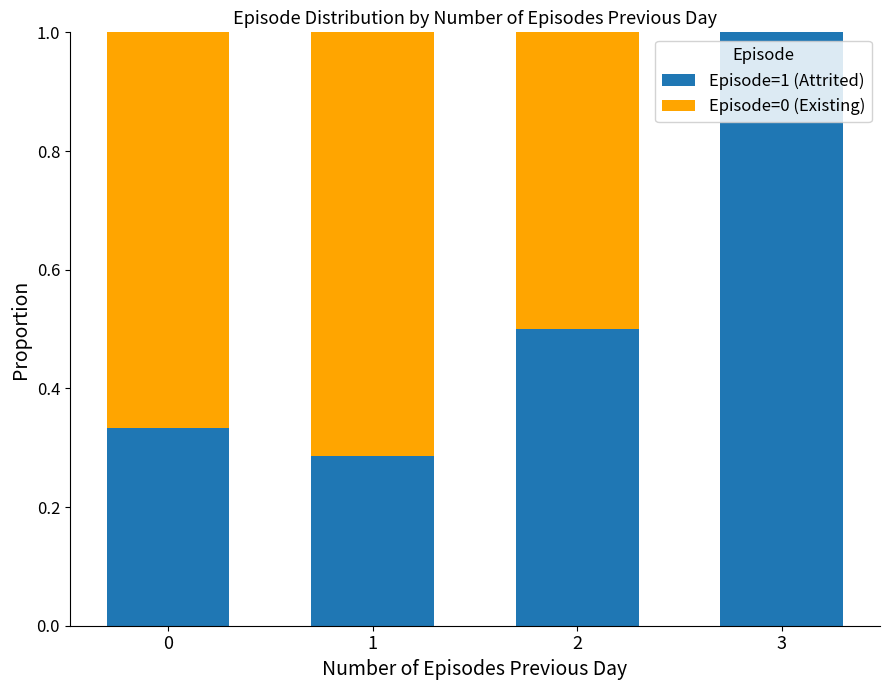

What is the total value across all series at 1?

1.0